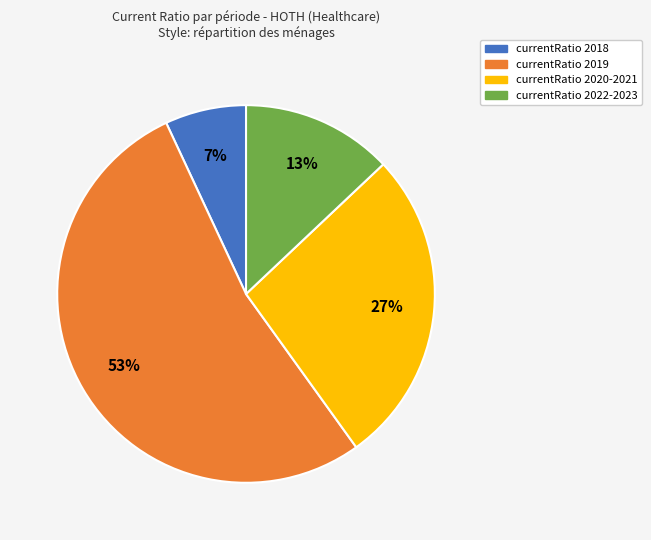

Is there any slice that represents more than half of the pie?

Yes